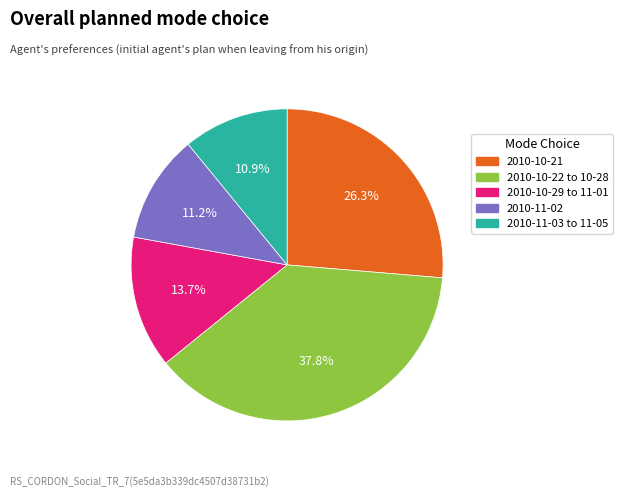

Does any single category account for the majority?

No